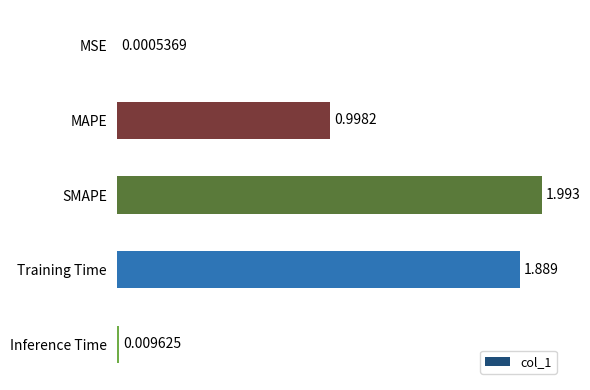

Which label corresponds to the largest value in the chart?

SMAPE